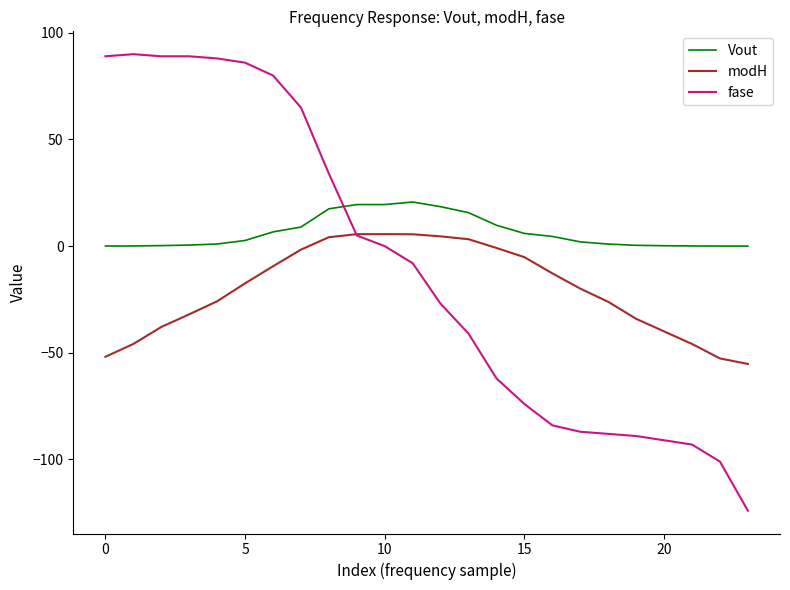

Does the chart display data point markers on the line(s)?

No